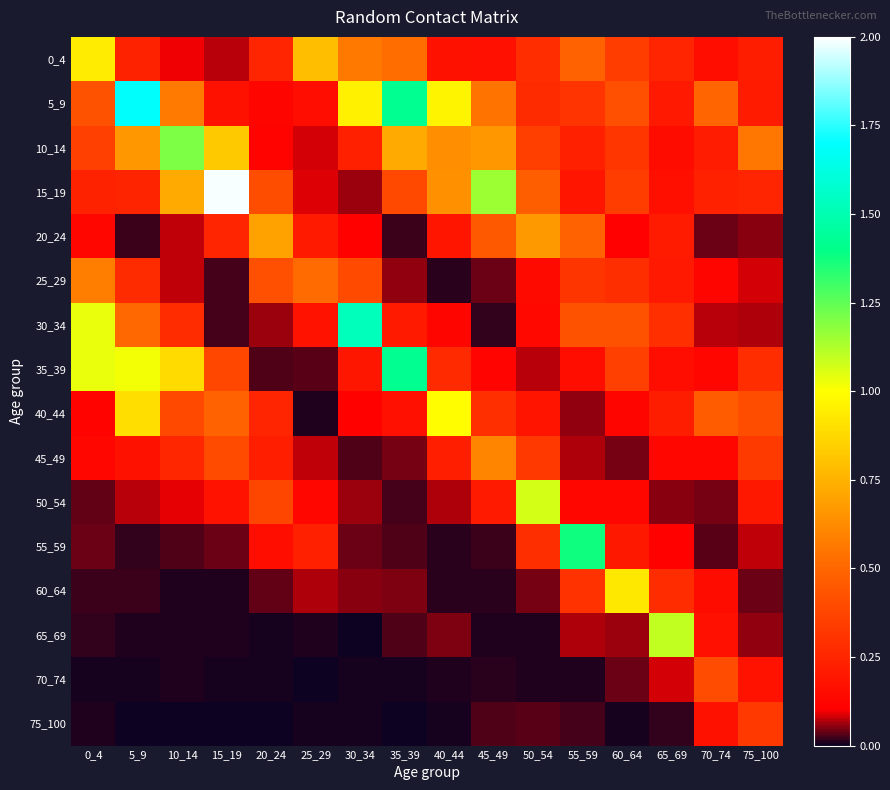

Rank the series at 55_59 from highest to lowest value.

55_59, 20_24, 0_4, 30_34, 25_29, 5_9, 60_64, 10_14, 15_19, 35_39, 50_54, 45_49, 65_69, 40_44, 75_100, 70_74